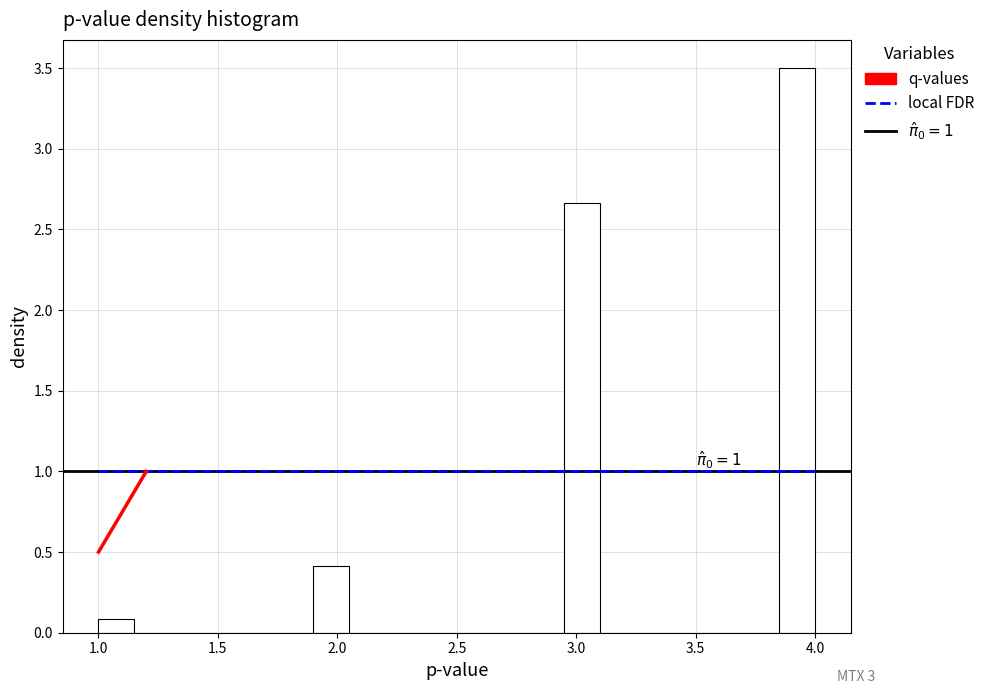

Read against the x-axis, roughly where is the centre of the tallest bar?

3.95